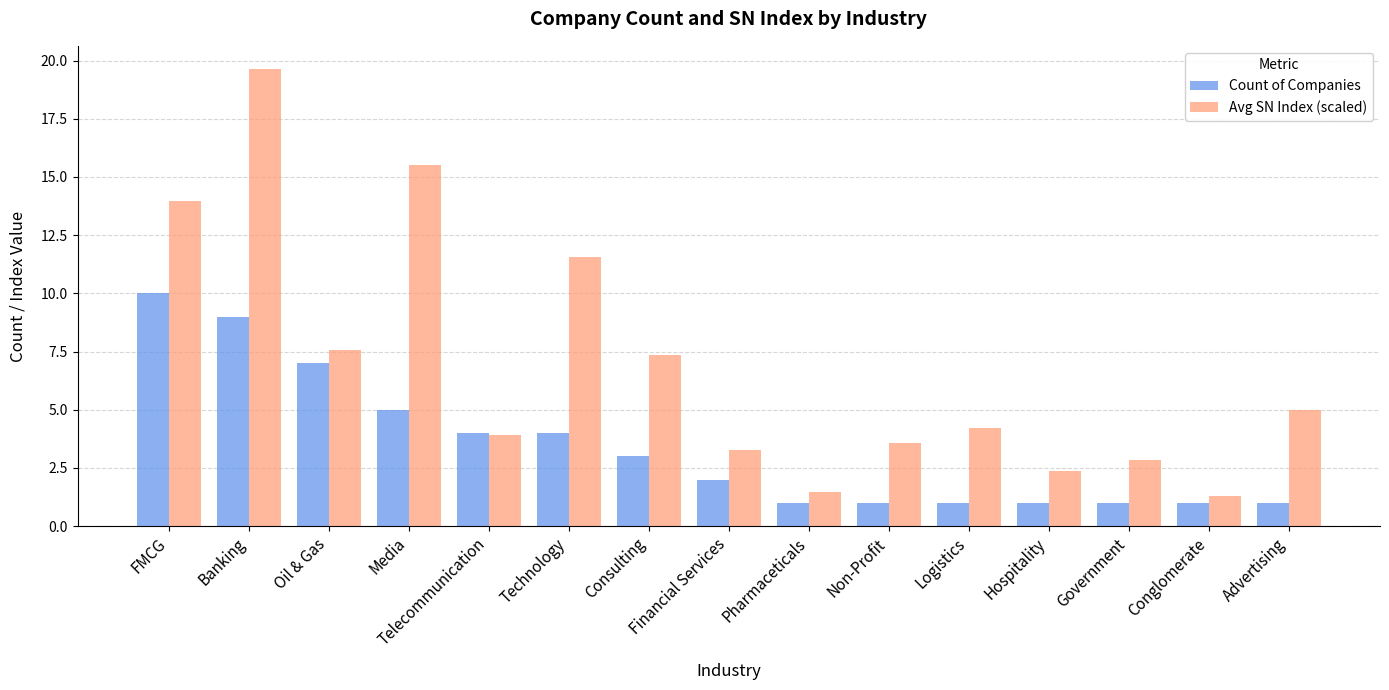

Which series has the widest spread of values?

Avg SN Index (scaled)